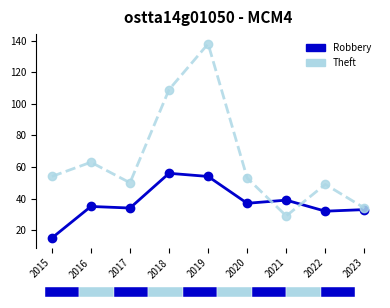

Rank the series by their average value, from highest to lowest.

Theft, Robbery